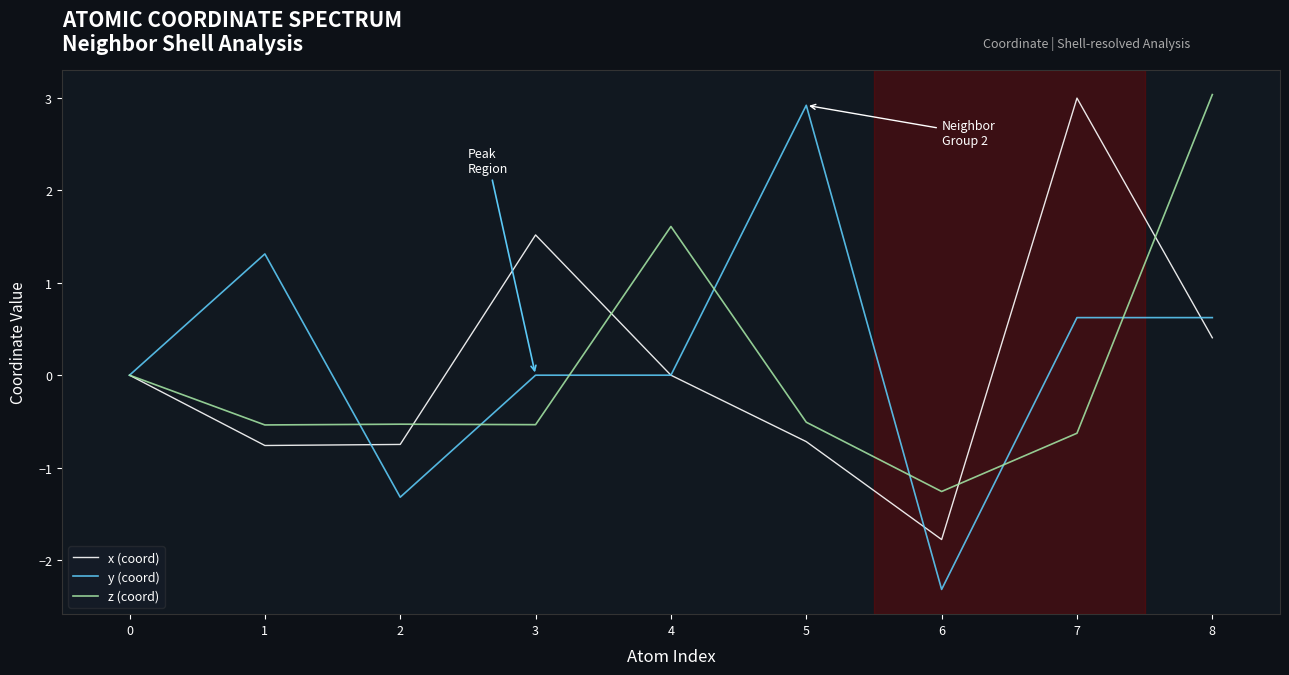

Between 1 and 8, which series saw the biggest shift?

z (coord)